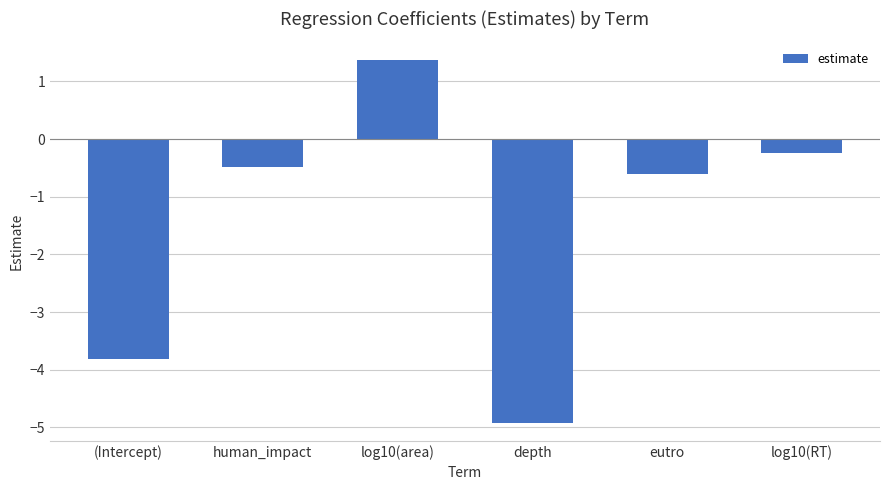

How many bars are there in total?

6